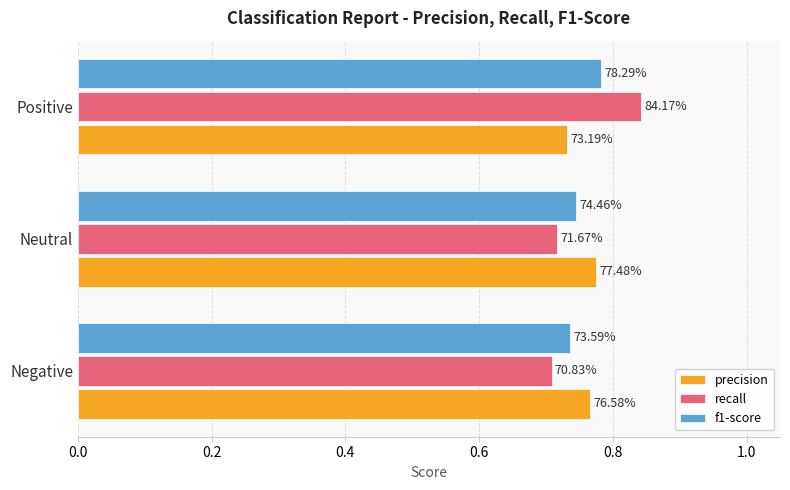

What are all the series names shown in the legend?

precision, recall, f1-score